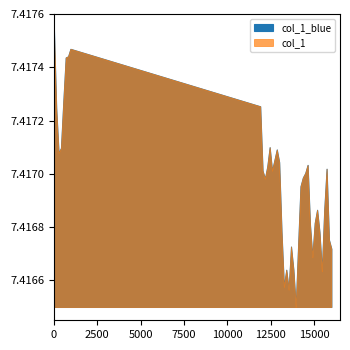

Count the number of categories in the chart.

39